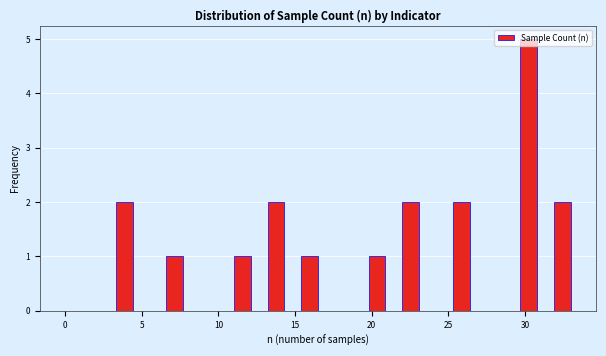

Read against the x-axis, roughly where is the centre of the tallest bar?

30.5